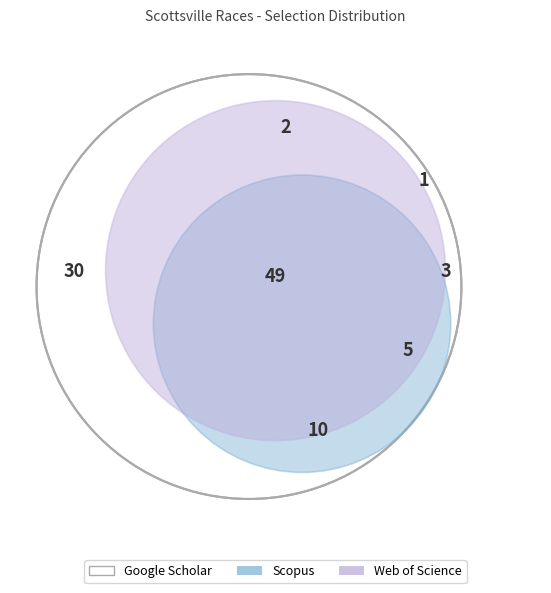

Does R4 1000m Mdn account for over 50% of the chart?

No